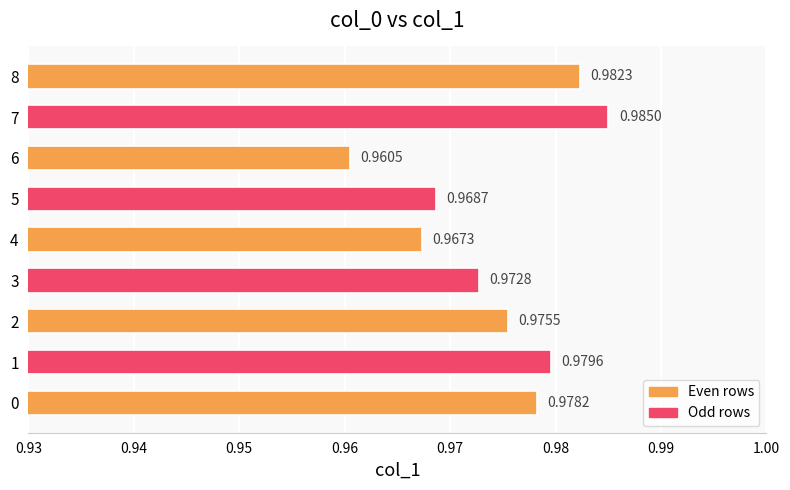

List the labels in order of value, largest first.

7, 8, 1, 0, 2, 3, 5, 4, 6